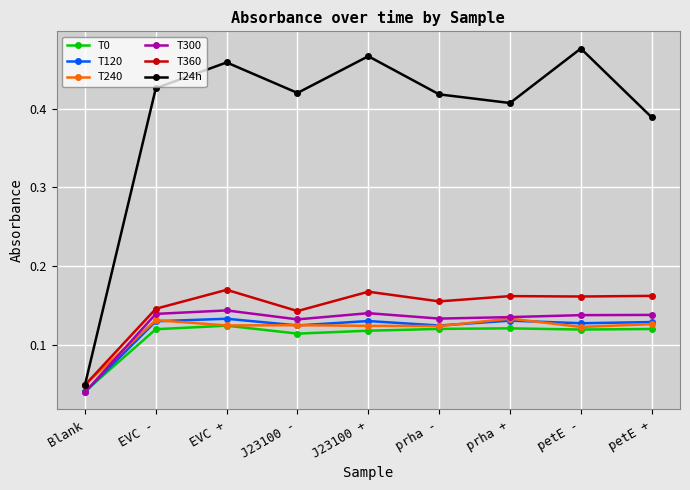

The T360 series shows 0.0 at J23100 -. True or false?

False